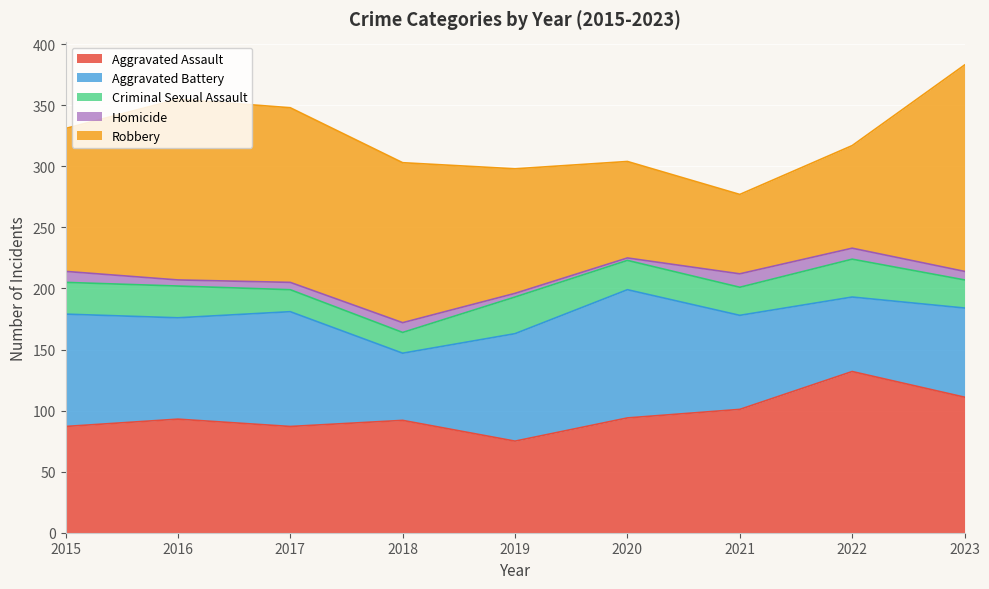

At which category does Aggravated Battery reach its first local peak?

2017